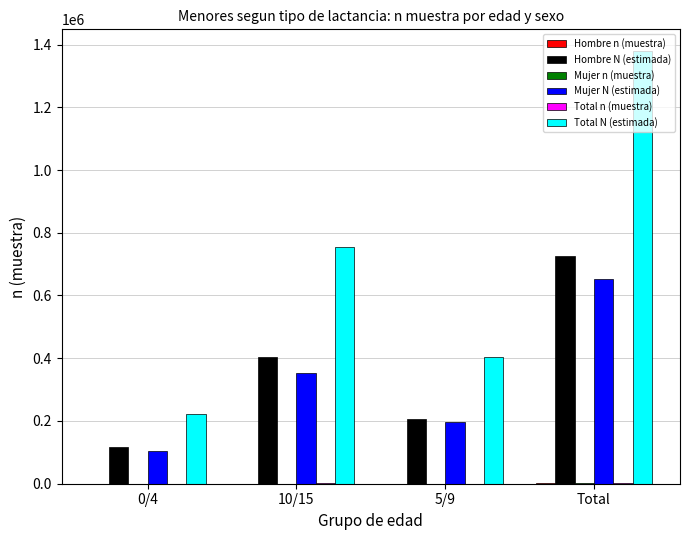

What is the total value across all series at Total?

2762672